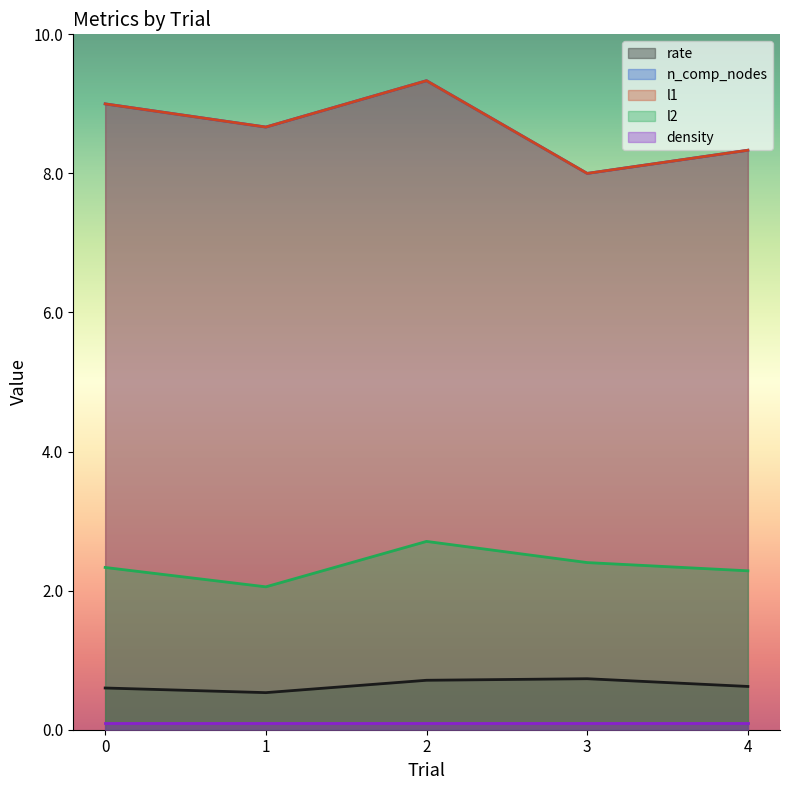

What is the value of the n_comp_nodes point at the 4th from the left?

8.0